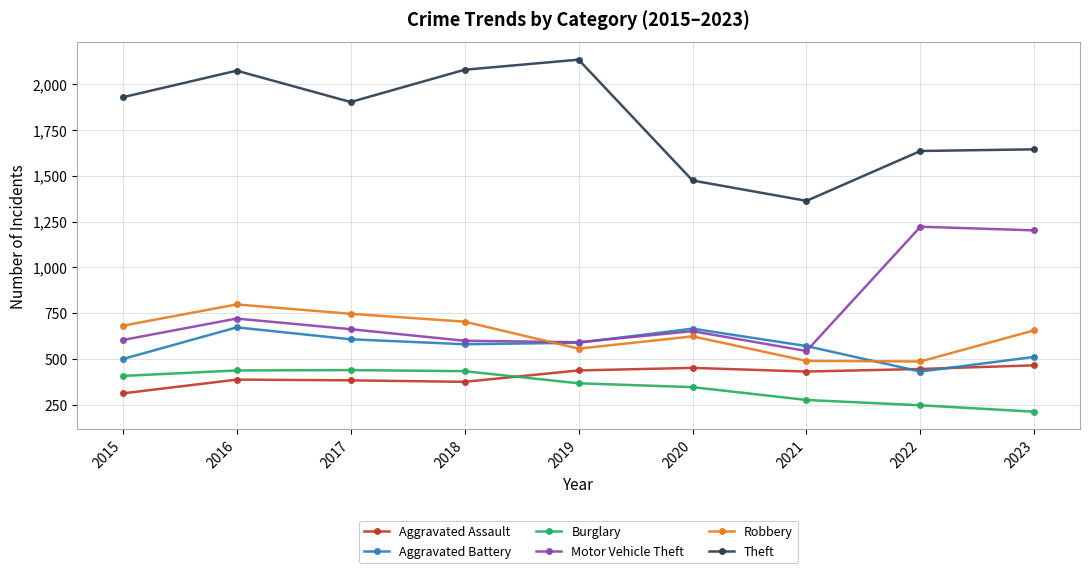

Where does the Robbery series first go above 657?

2015